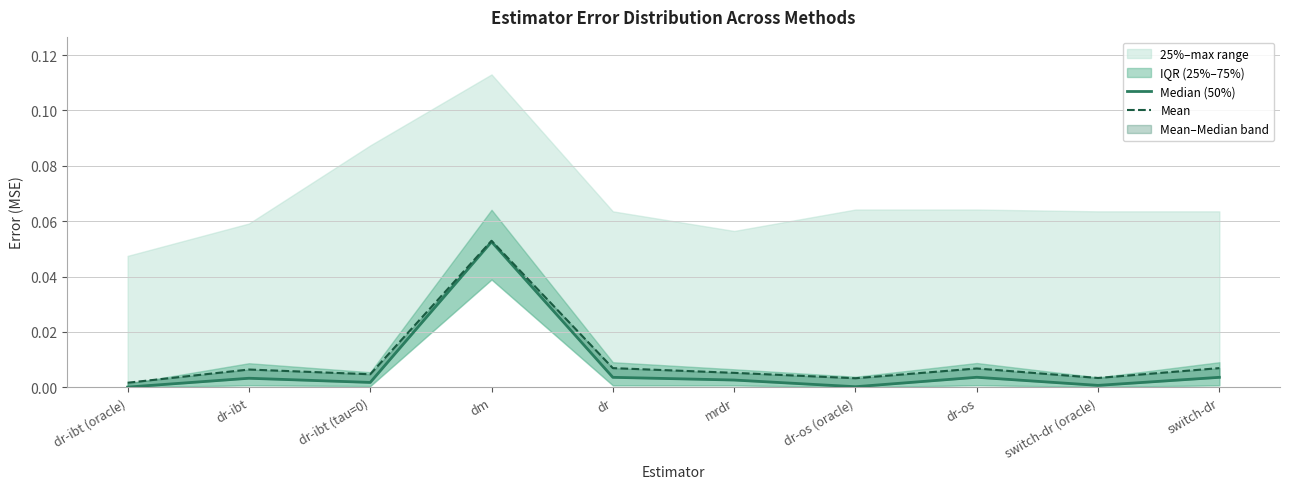

The Median (50%) series shows 0.0 at dr-ibt. True or false?

True